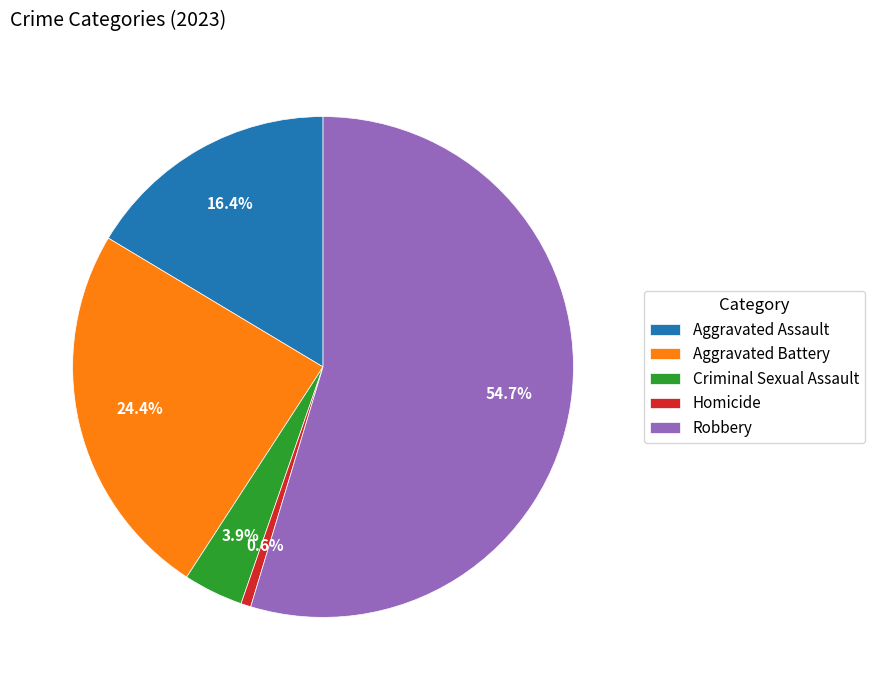

To the nearest percent, what is the average slice percentage?

20%